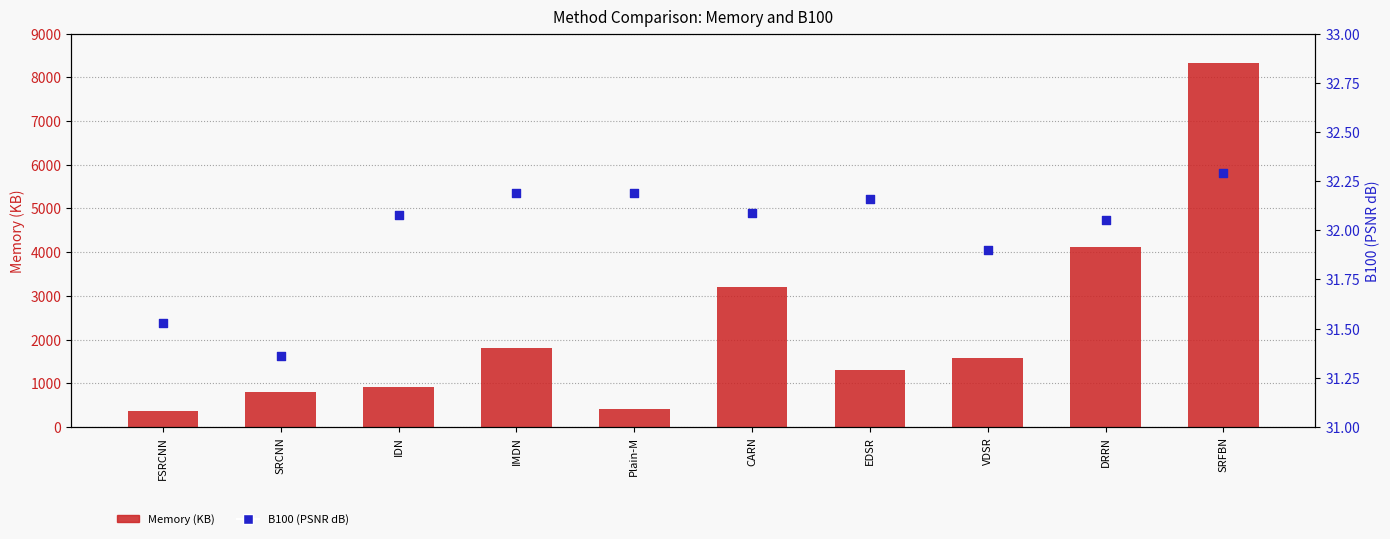

At which category is the sum across all series the highest?

SRFBN